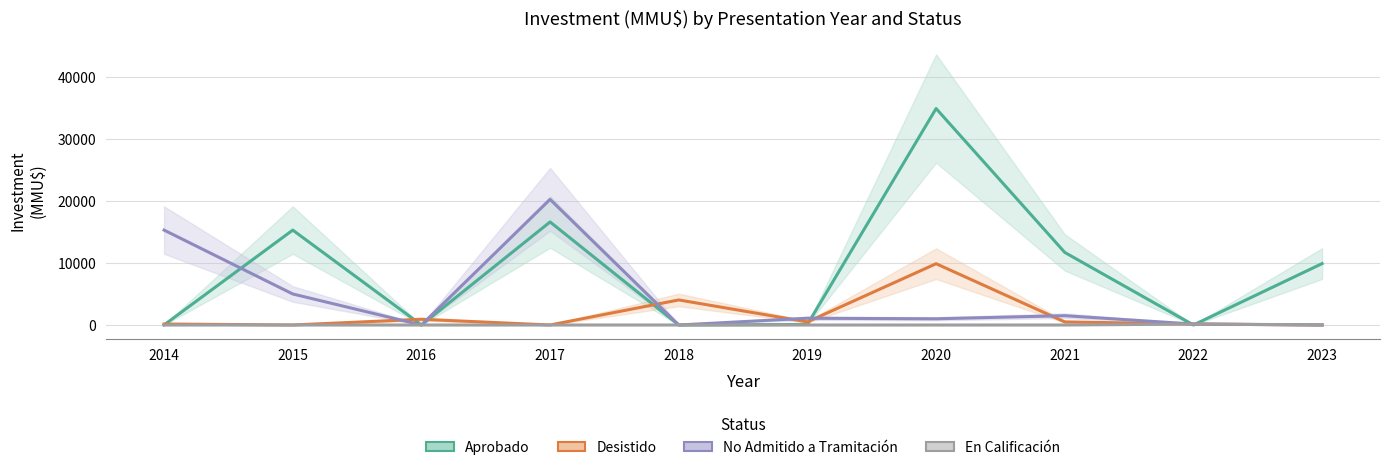

List the series in order of their peak value, highest first.

Aprobado, No Admitido a Tramitación, Desistido, En Calificación